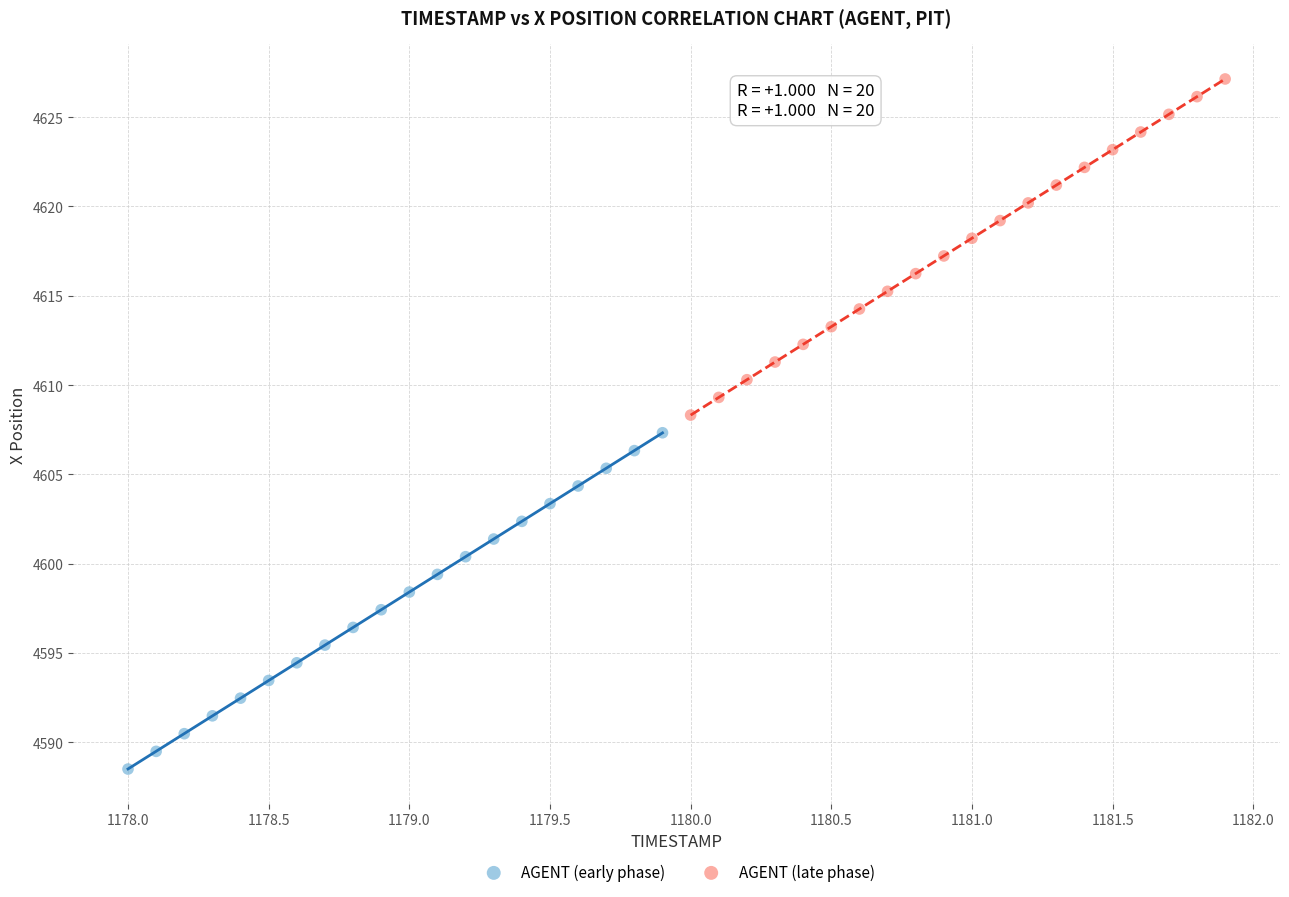

Which series reaches the maximum Y coordinate?

AGENT (late phase)